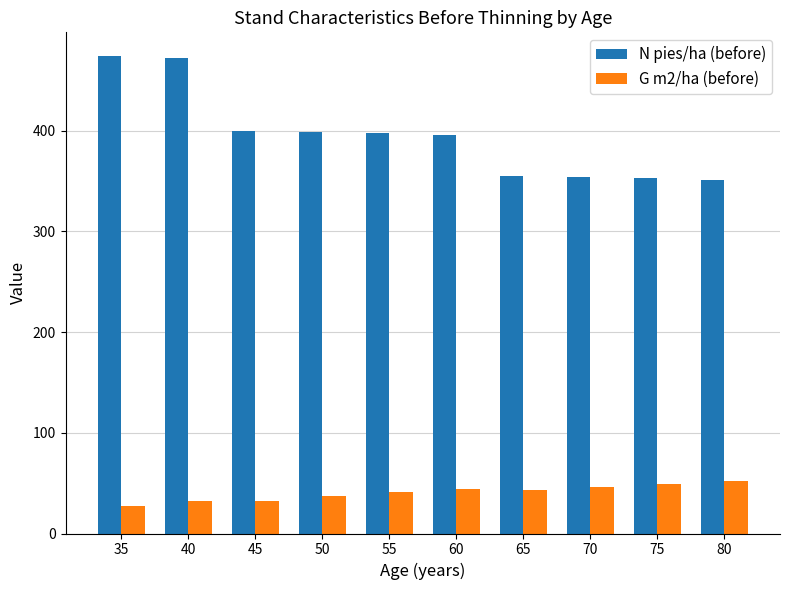

What is the difference between the maximum and minimum values in the N pies/ha (before) series?

122.5